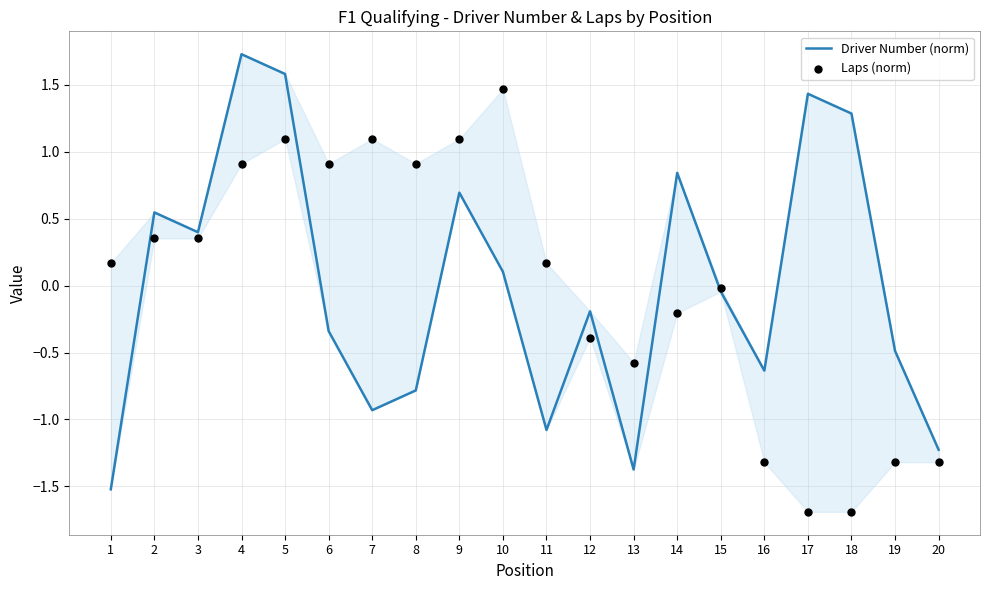

At how many categories does at least one series exceed 0?

14